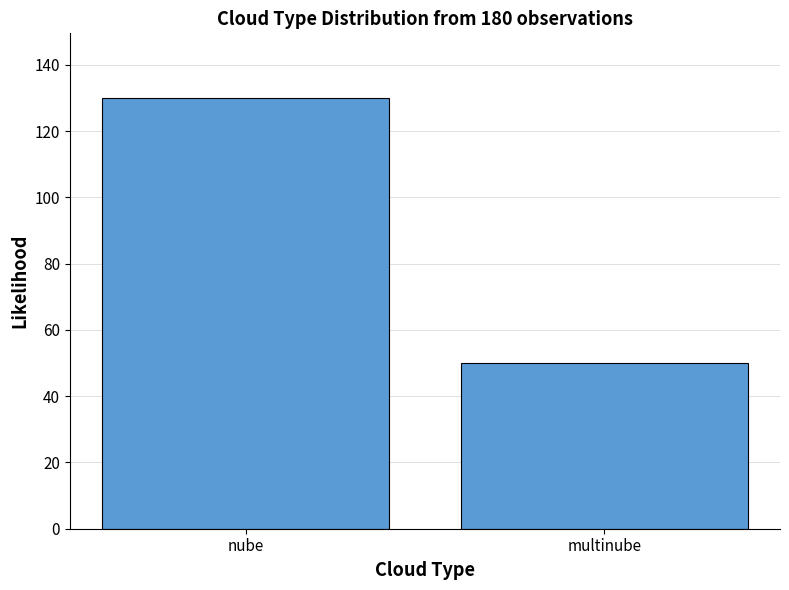

Reading right to left, list all the values displayed in this chart.

50	130